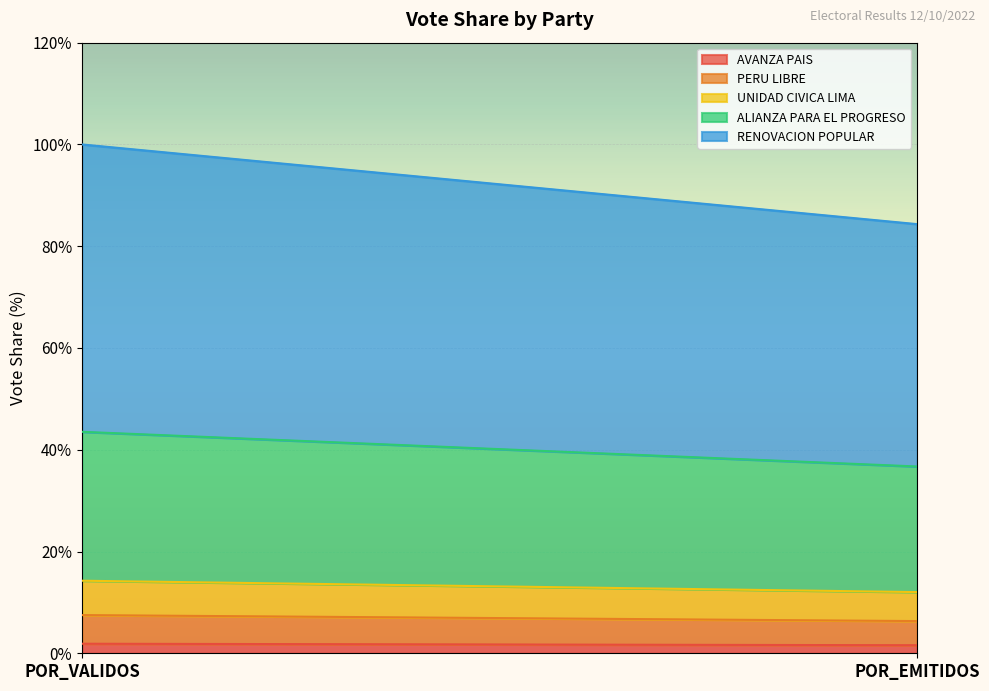

Is the value of ALIANZA PARA EL PROGRESO at POR_VALIDOS greater than the value of AVANZA PAIS at POR_EMITIDOS?

Yes